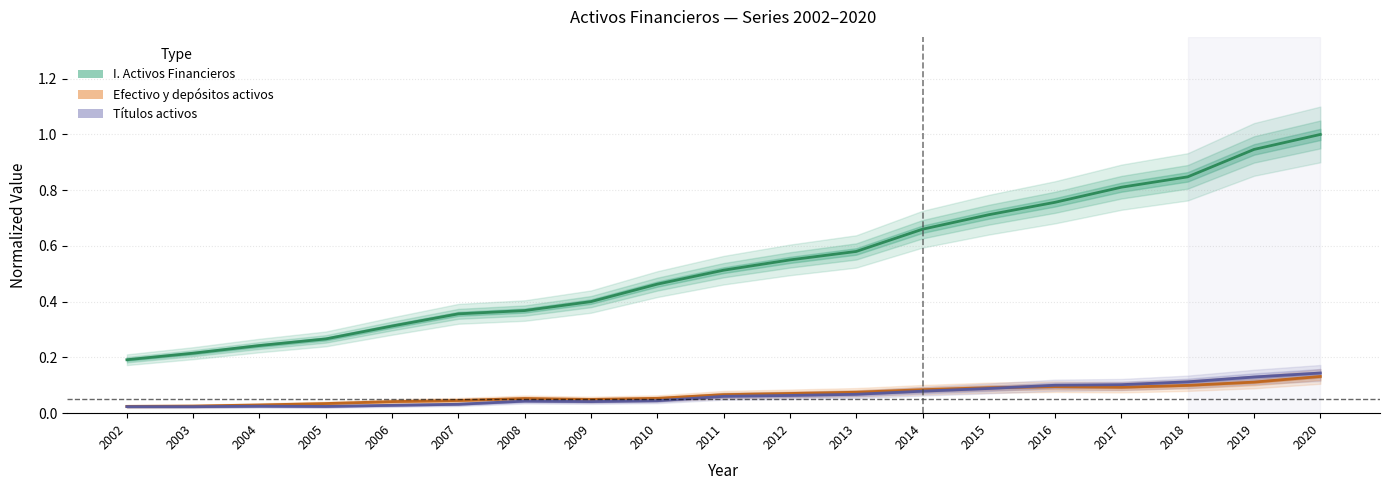

Count the number of categories in the chart.

19